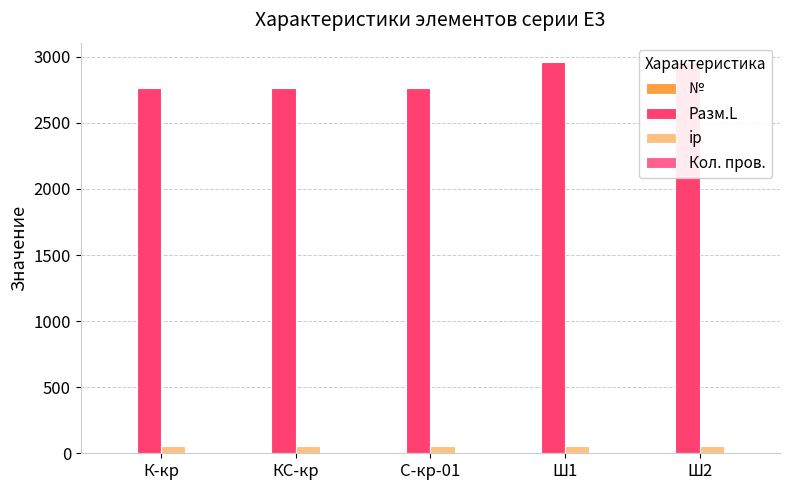

What is the average value of the Разм.L series?

2841